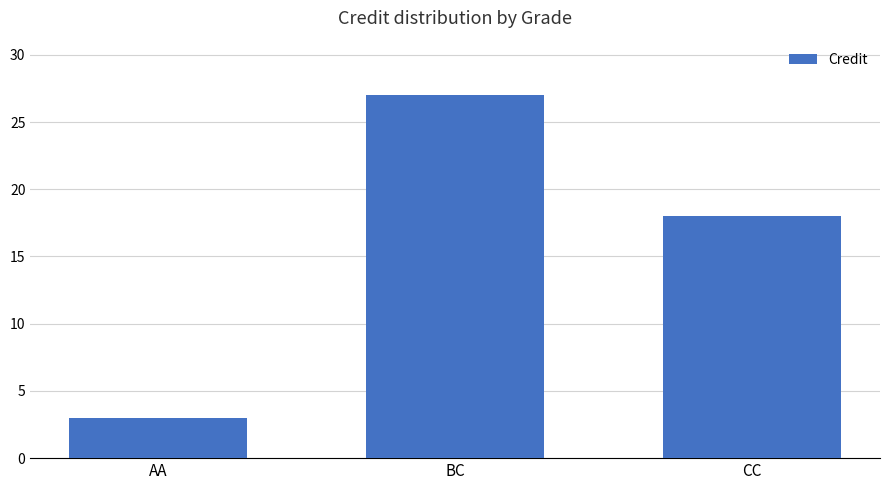

List the labels in order of value, largest first.

BC, CC, AA